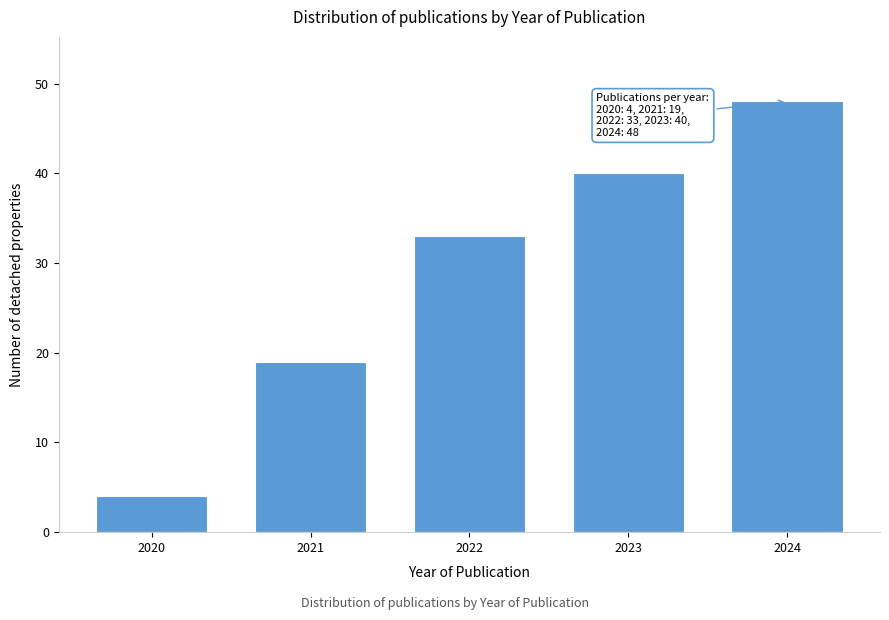

Reading left to right, extract all data points from this chart.

2020=4	2021=19	2022=33	2023=40	2024=48